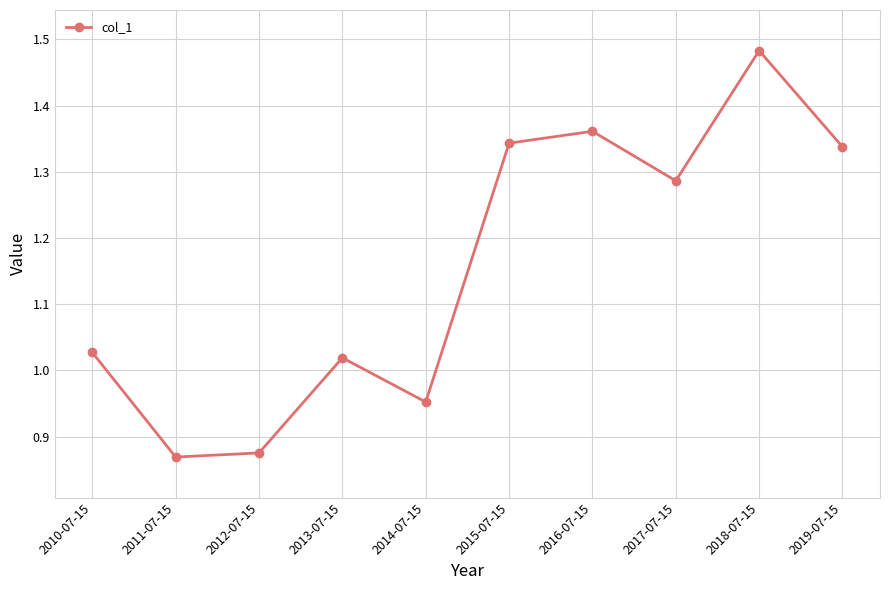

The chart shows a value of 1.9 at 2015-07-15. True or false?

False